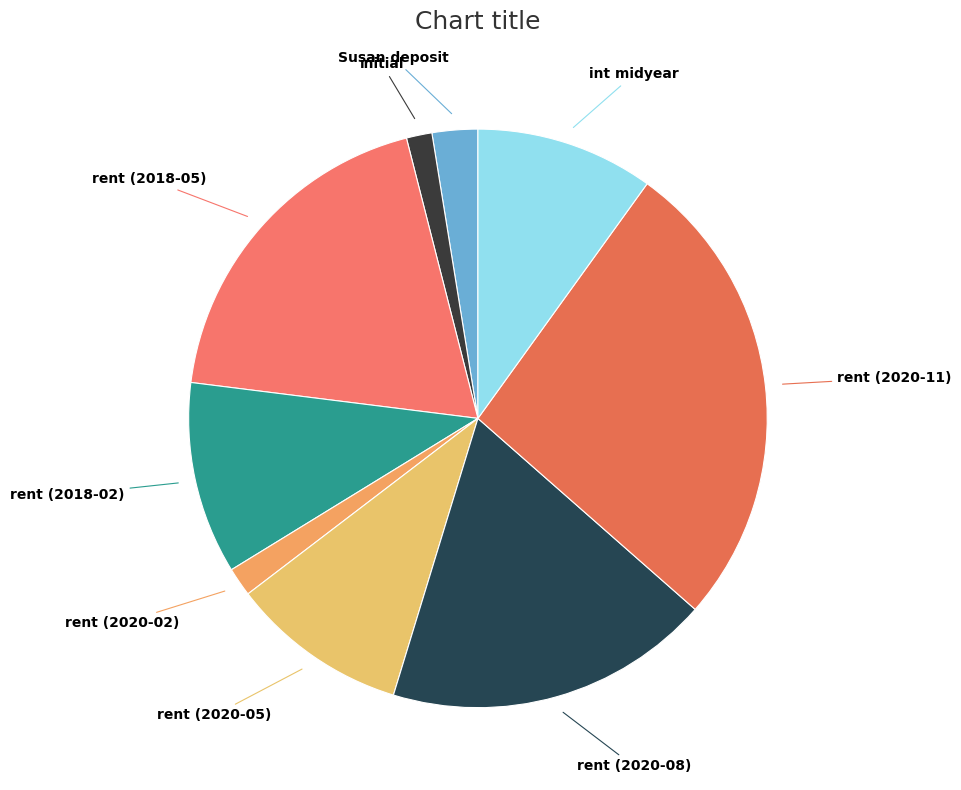

Between initial and int midyear, which is larger?

int midyear